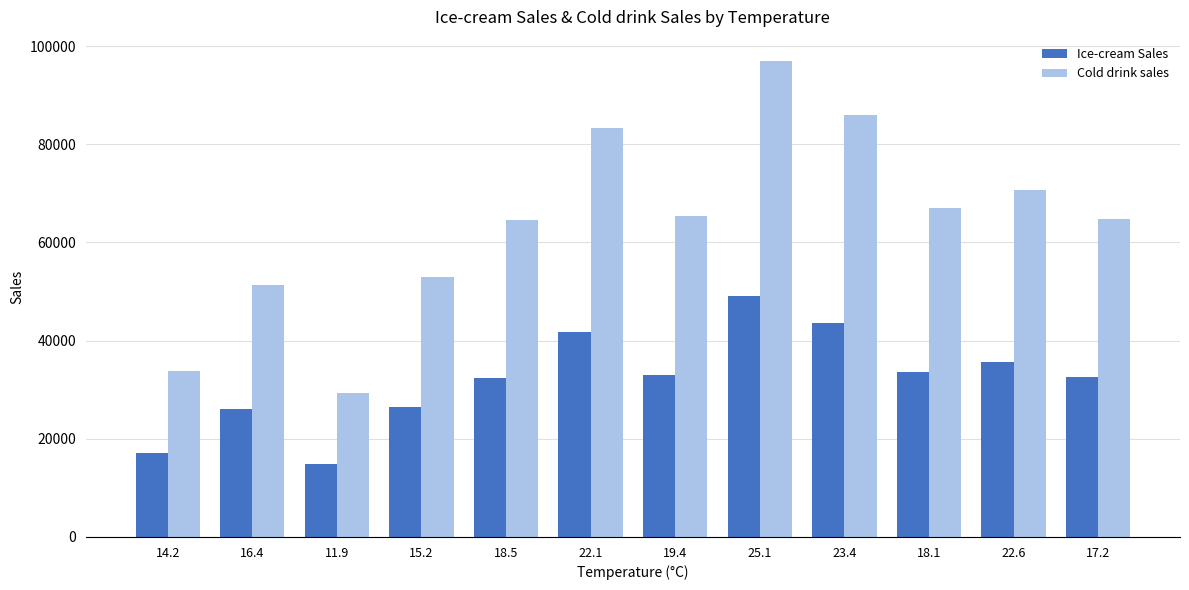

At which category does the chart reach its peak across all series?

25.1